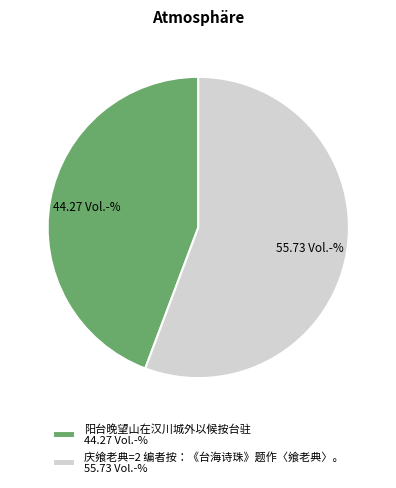

Is it true that 阳台晚望山在汉川城外以候按台驻 is 55% of the pie?

False